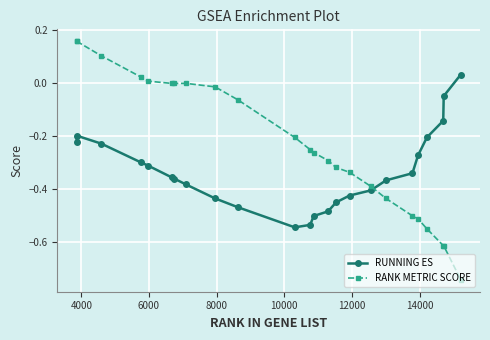

After their last crossing, which series has the higher values: RANK METRIC SCORE or RUNNING ES?

RUNNING ES